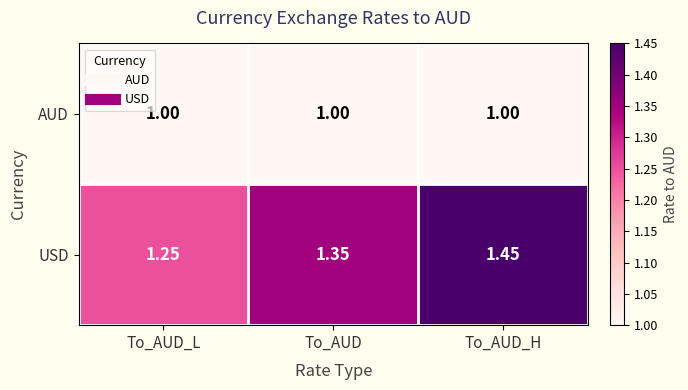

Rank the series by their maximum value, from highest to lowest.

USD, AUD